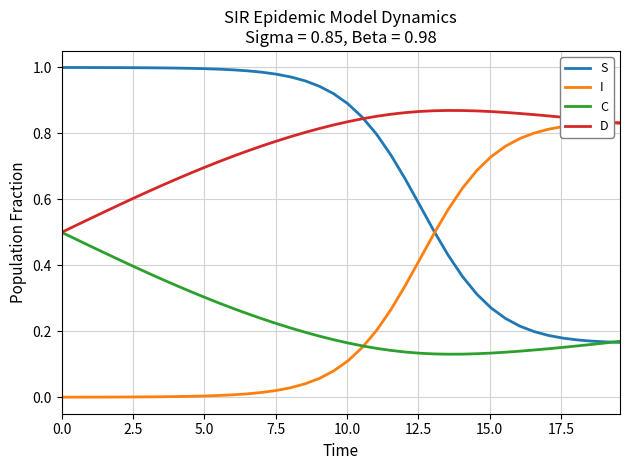

Which series has the largest total across all categories?

D